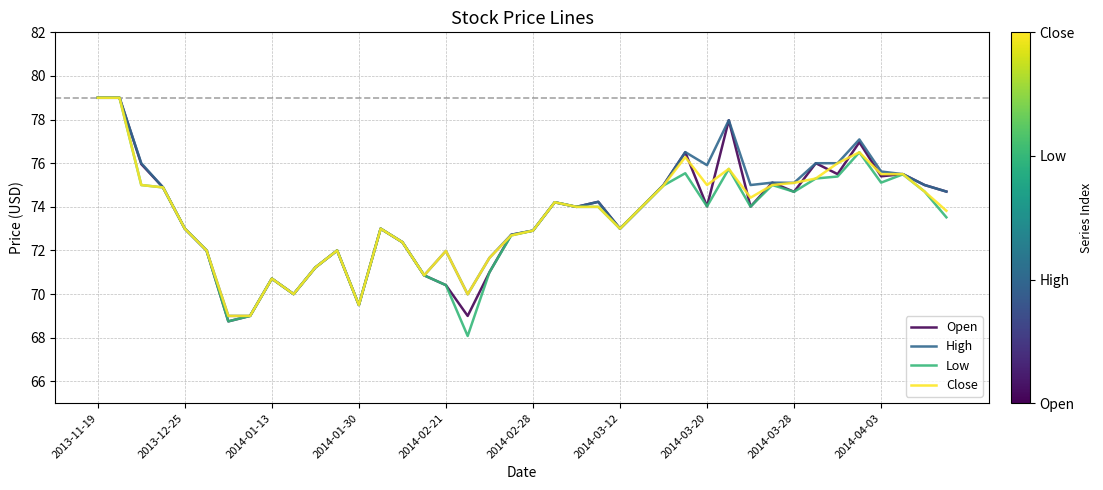

What is the maximum value for High?

79.0